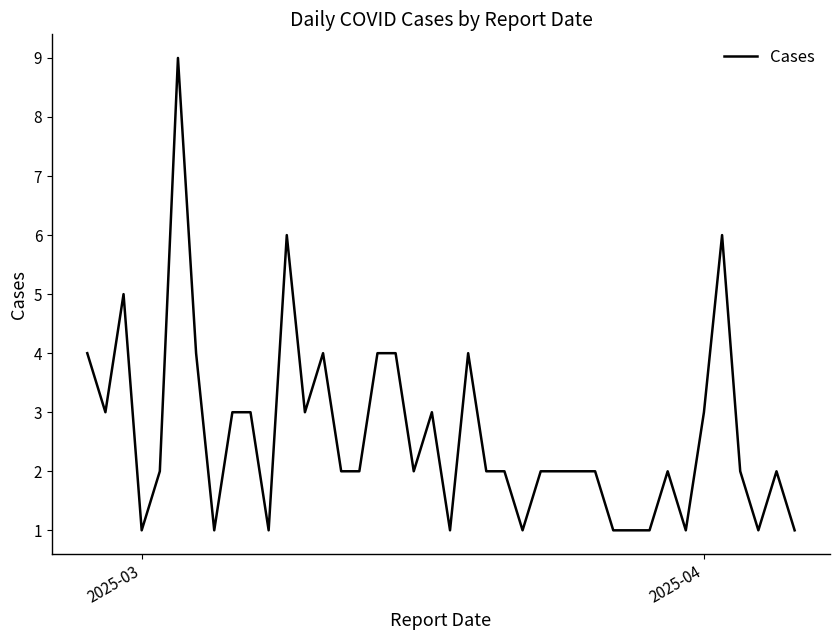

At which label does the data first exceed 2?

2025-03